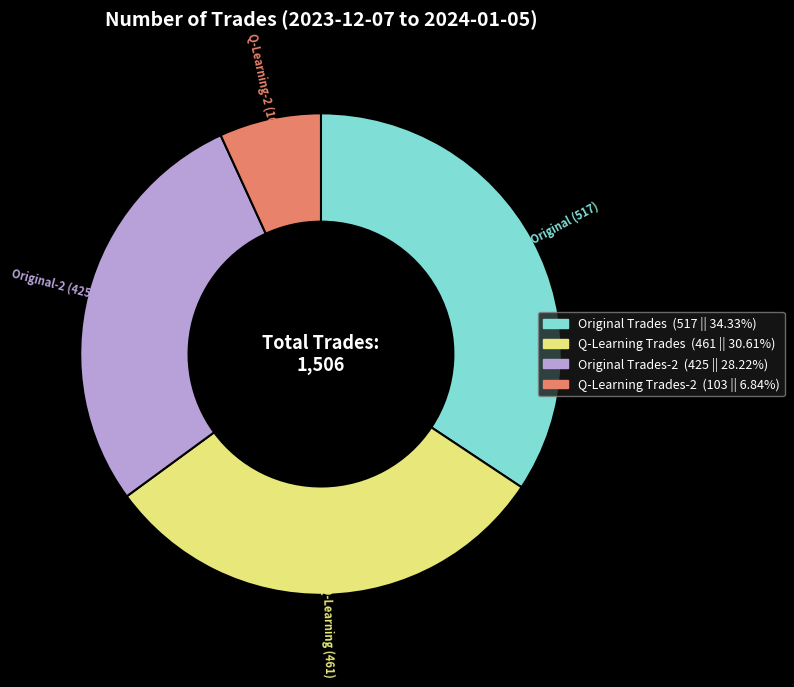

Does Original (517) represent more than half of the total?

No